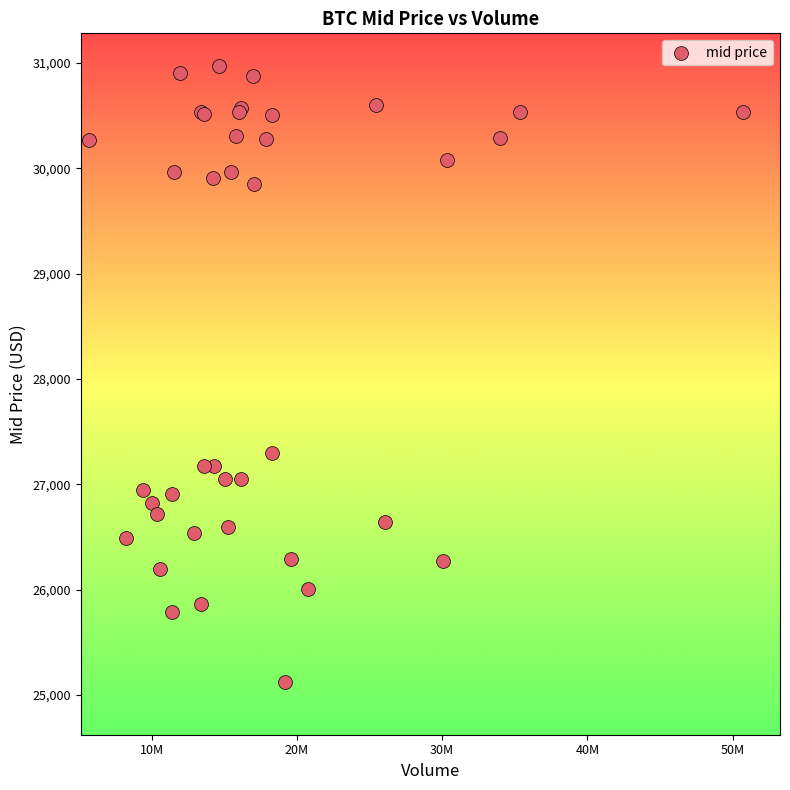

What Y value in the scatter plot is closest to 28048?

27293.3